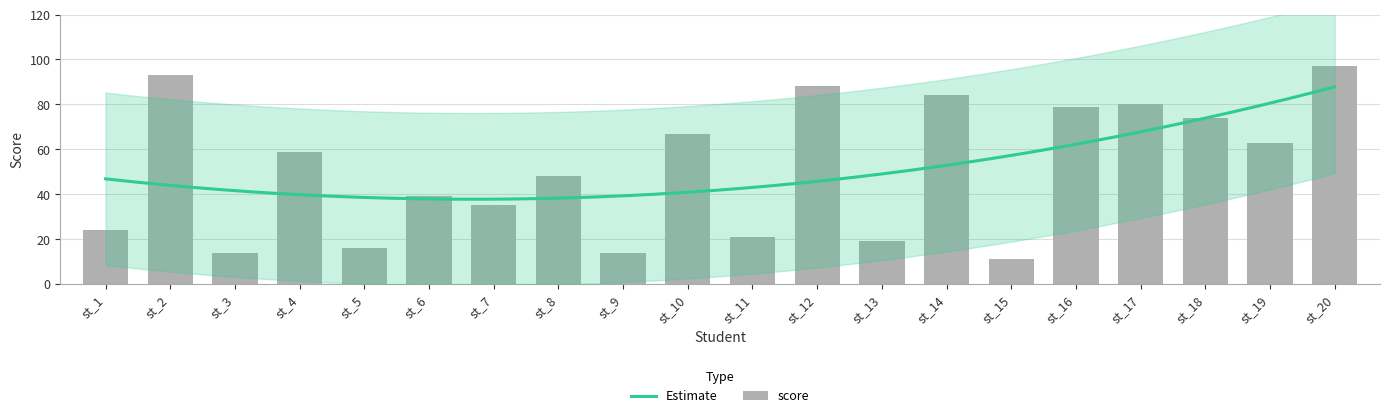

What is the difference between the maximum and minimum values?

86